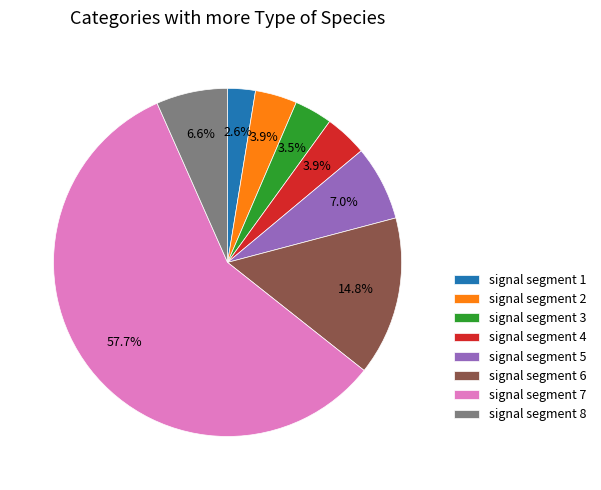

Which slice is the largest?

signal segment 7